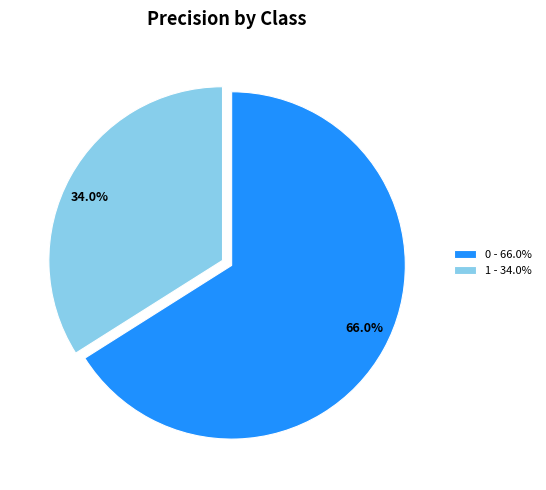

To the nearest percent, what portion does 1 represent?

34%